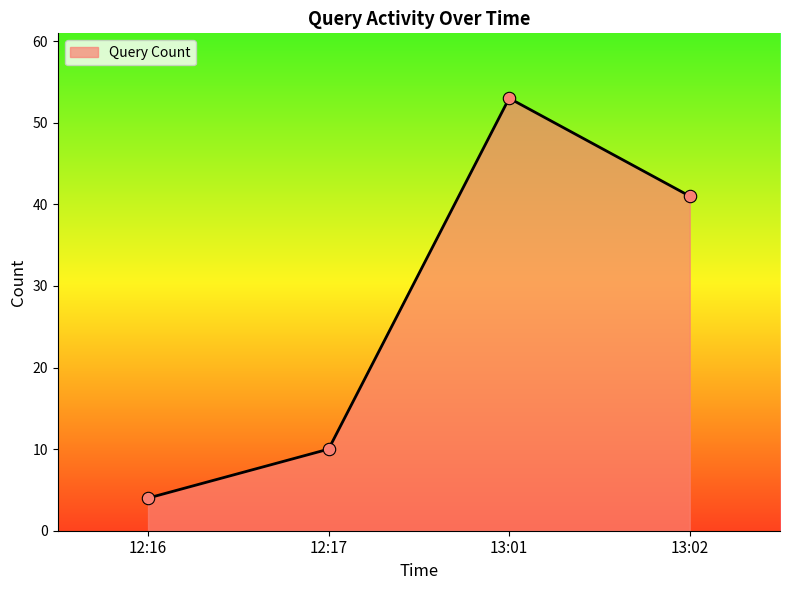

Which has a higher value, 12:17 or 12:16?

12:17